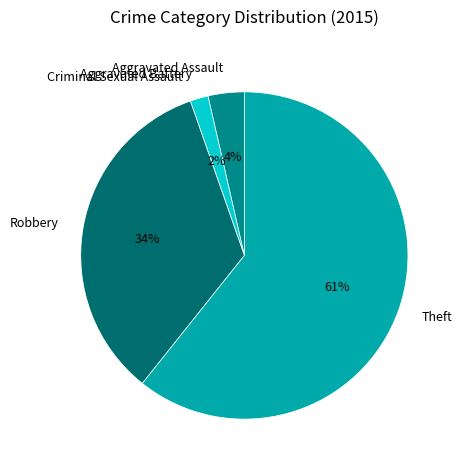

Do Theft and Aggravated Battery together represent more than half of the pie?

Yes